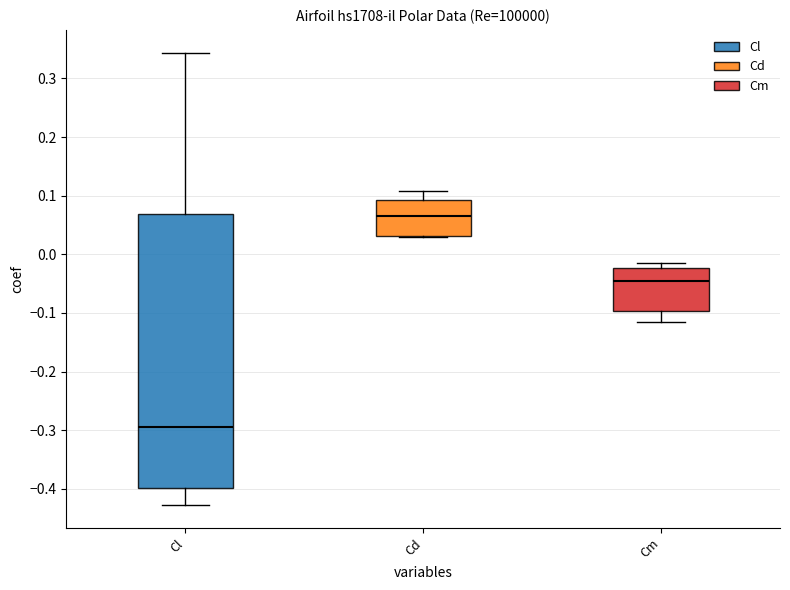

Where does the upper whisker of the box for Cl end on the y-axis? The values are not printed on the chart, so give them approximately, as read against the axis.

0.34